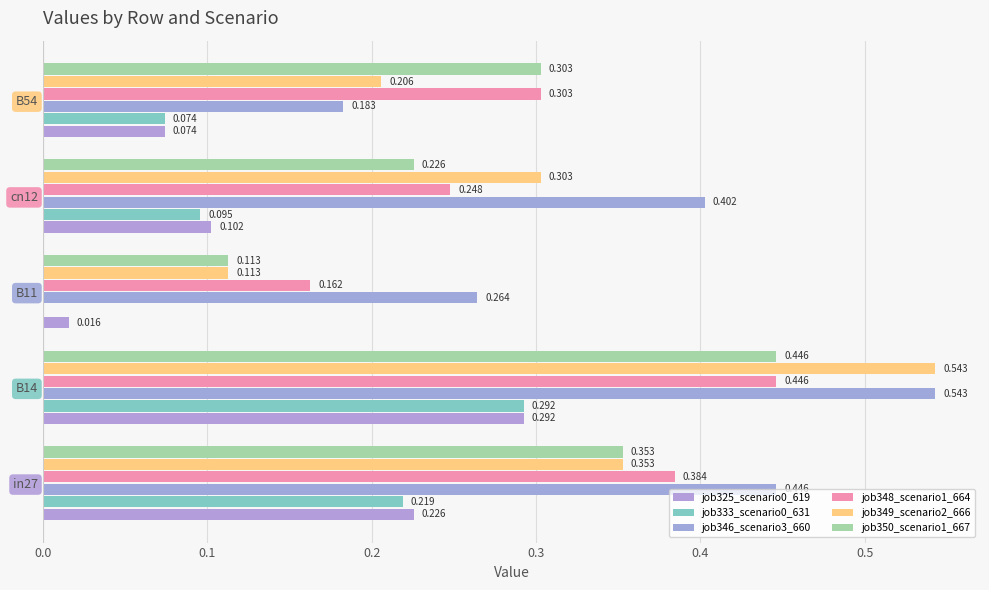

Count the number of data series in this chart.

6